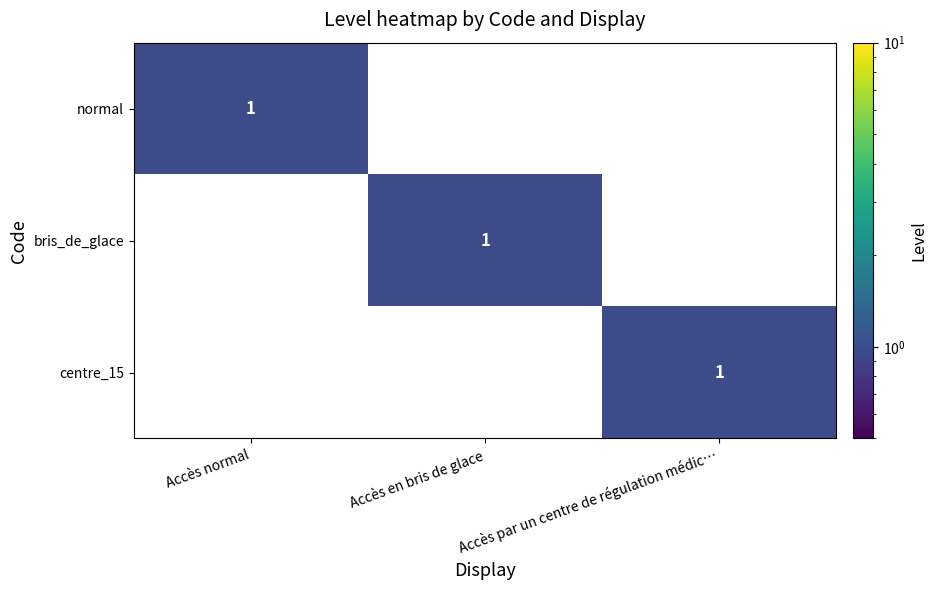

The centre_15 series shows 1 at Accès par un centre de régulation médic…. True or false?

True